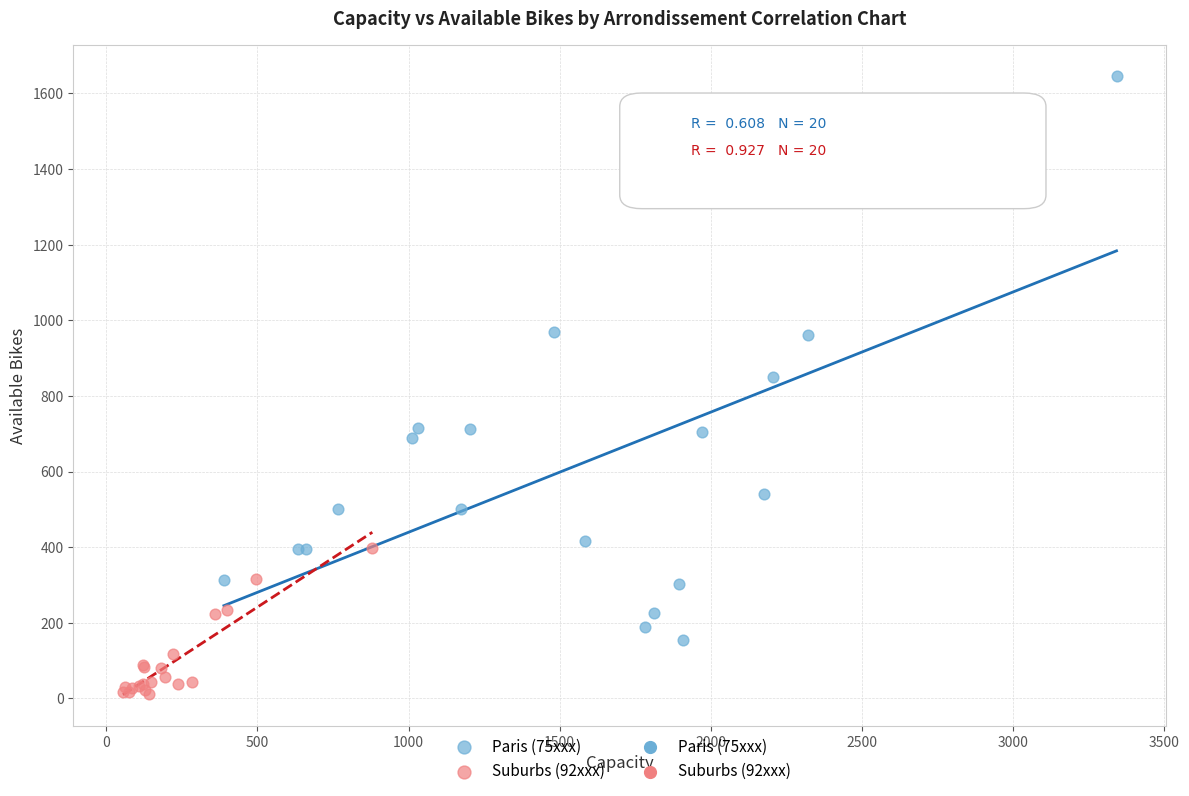

Which series reaches the minimum Y coordinate?

Suburbs (92xxx)